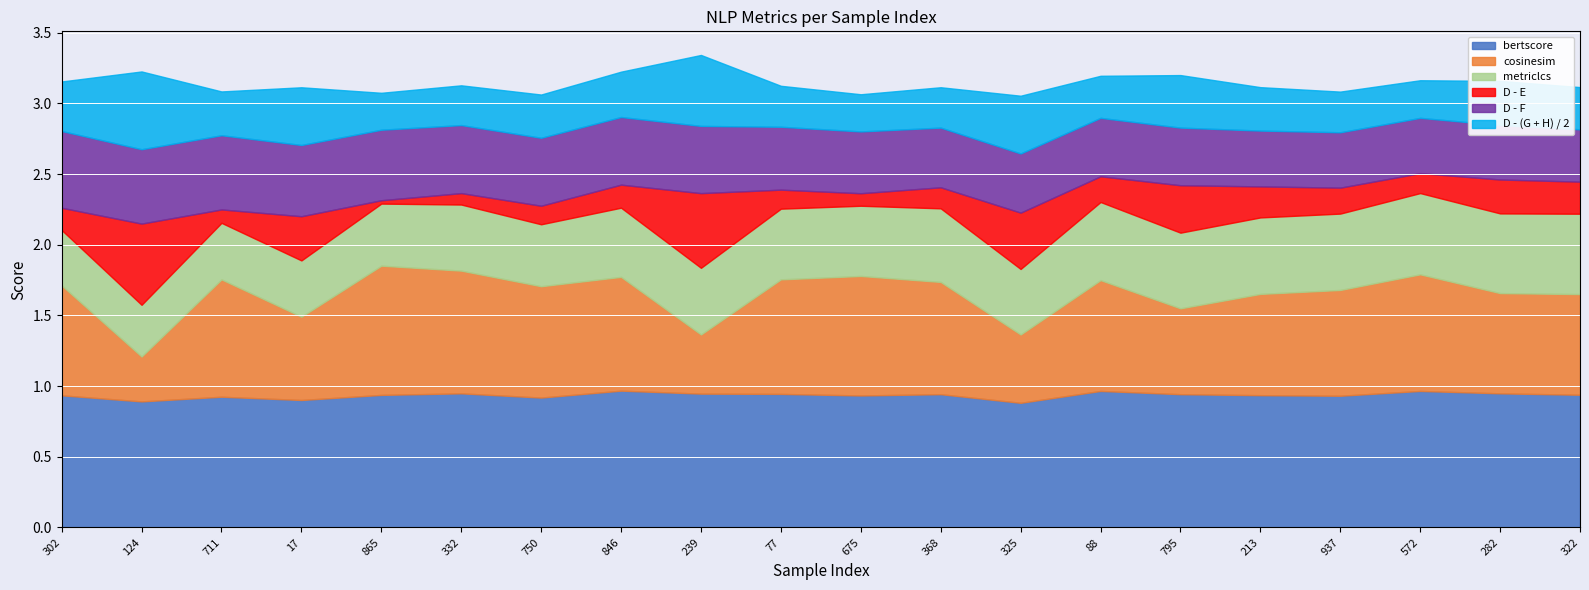

What is the sum of the cosinesim values at 865 and 213?

1.6